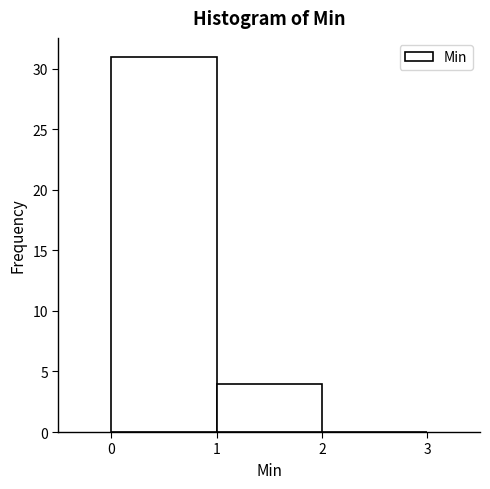

Reading left to right, list every bar in this chart as the range it spans on the x-axis followed by its height. The values are not printed on the chart, so give them approximately, as read against the axis.

0 to 1: 31
1 to 2: 4
2 to 3: 0